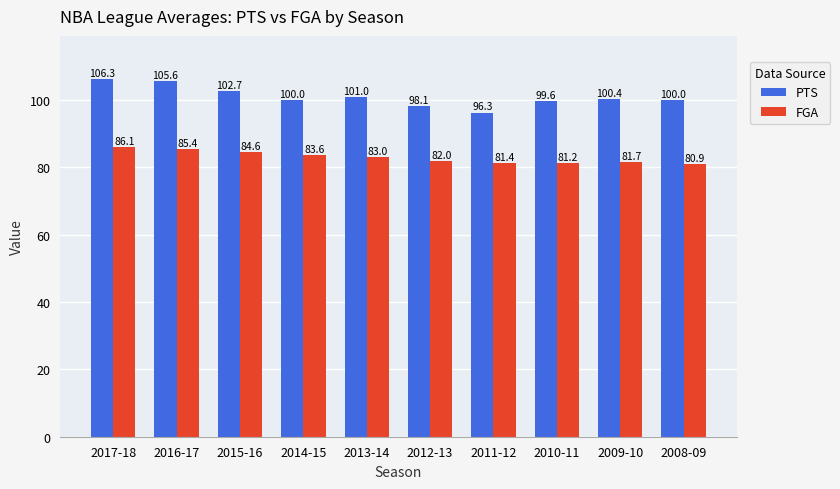

What is the difference between the FGA values at 2016-17 and 2011-12?

4.0